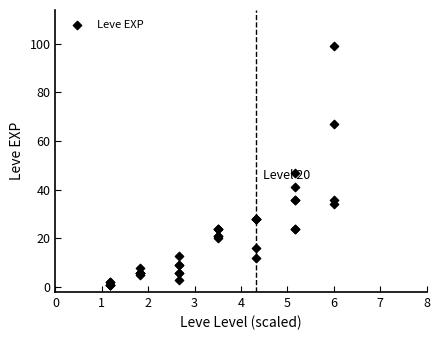

What Y value in the scatter plot is closest to 50?

47